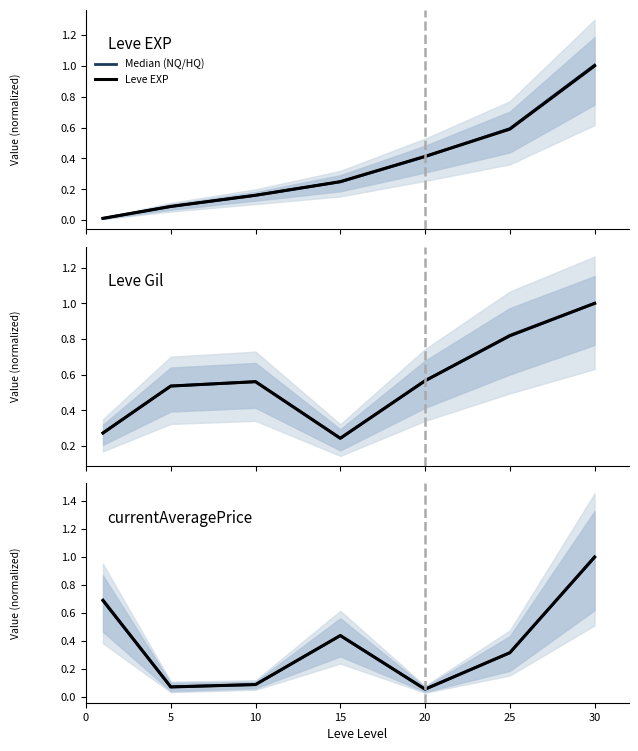

What is the average value of the Leve Gil series?

0.6